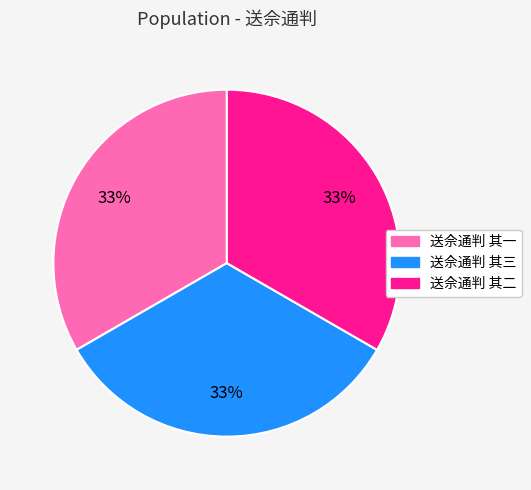

To the nearest percent, what percentage of the pie is 送佘通判 其二?

33%